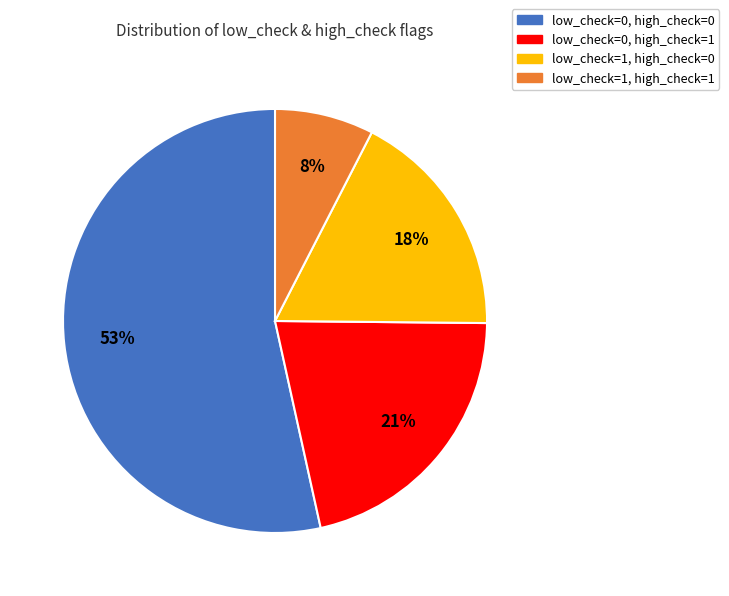

How many slices are in this pie chart?

4